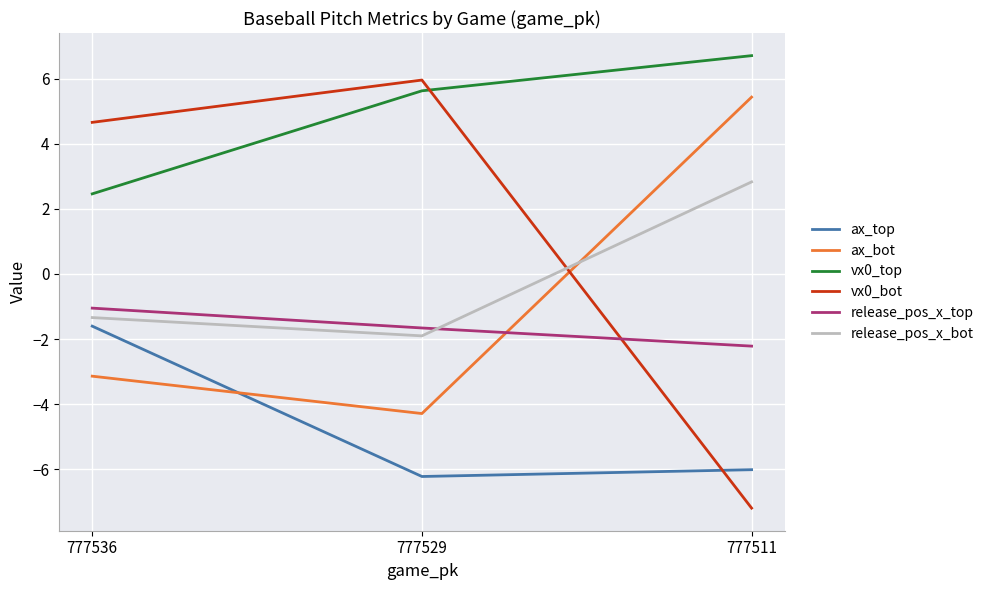

At which label does ax_top first exceed -6?

777536